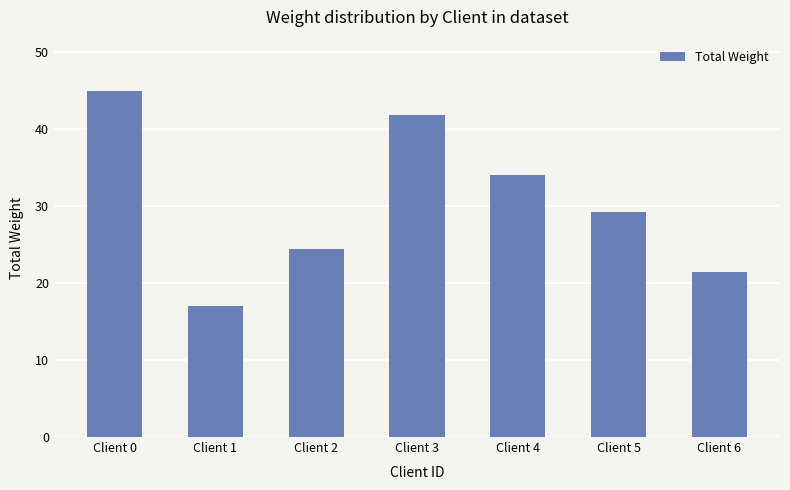

How many data points are above 29?

4